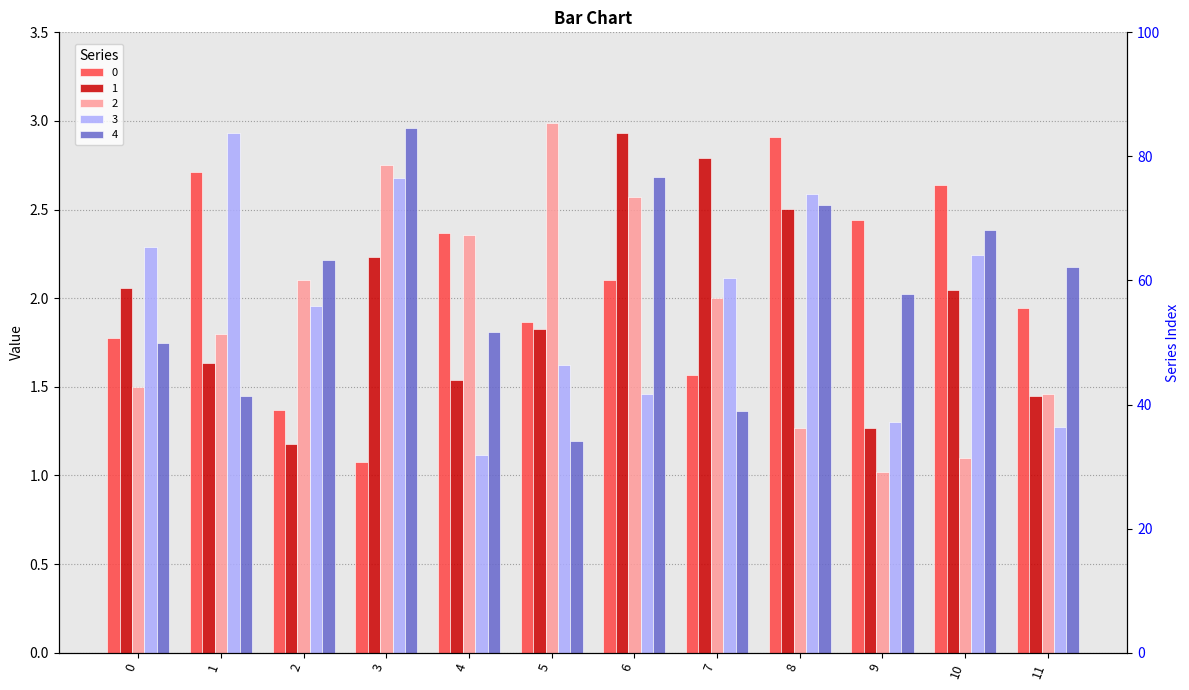

The value of 4 at 0 is 1.7. True or false?

True